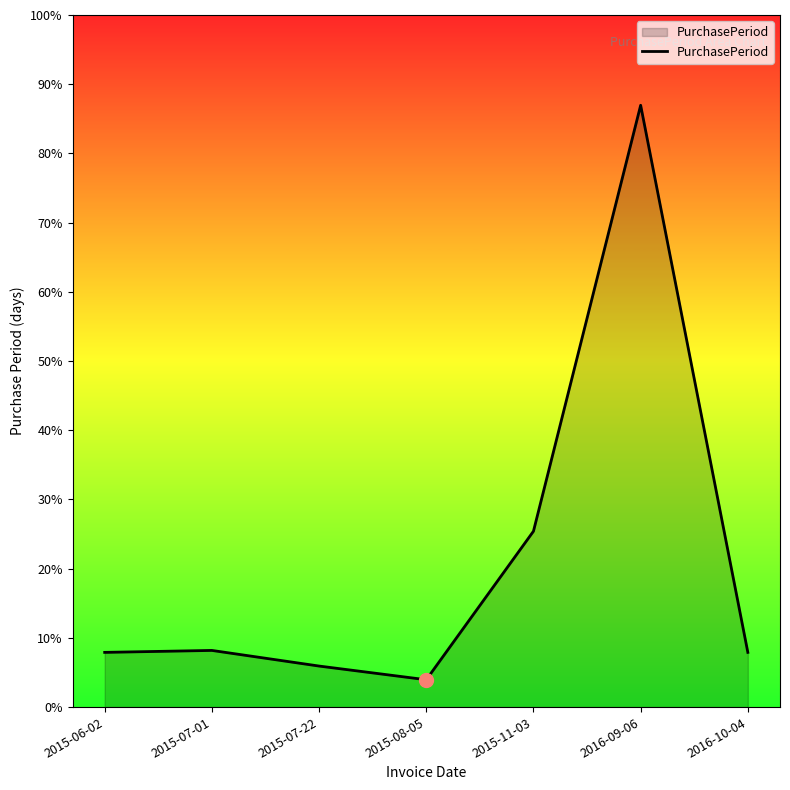

Does the chart have visible grid lines?

No